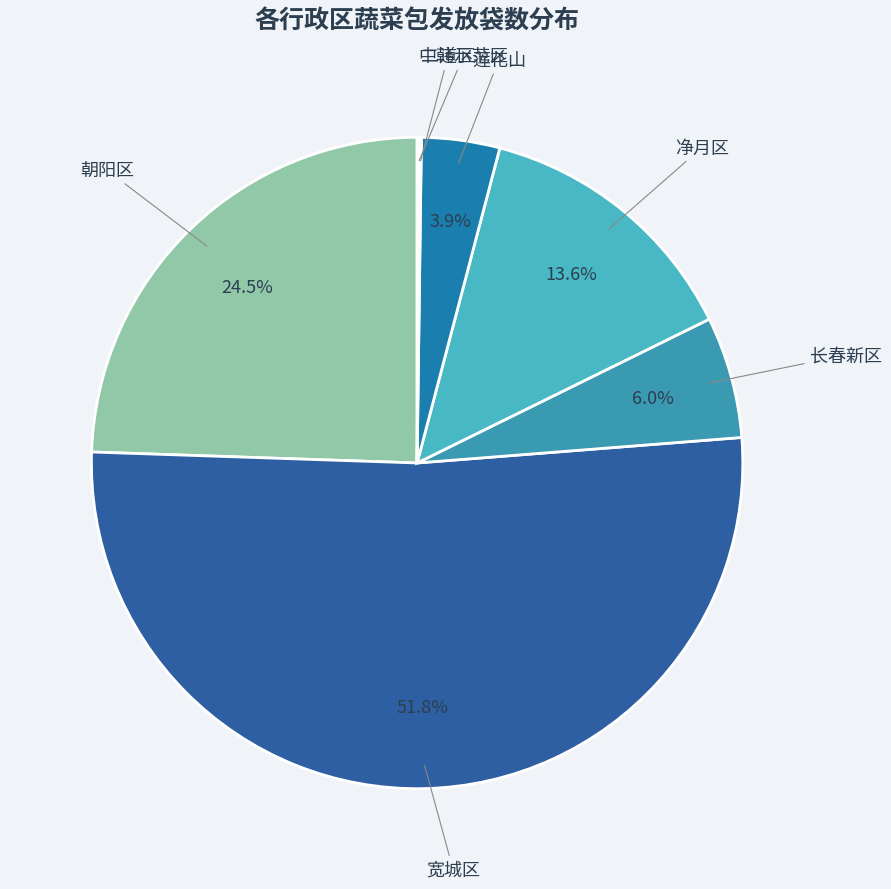

How many segments does this pie chart have?

7